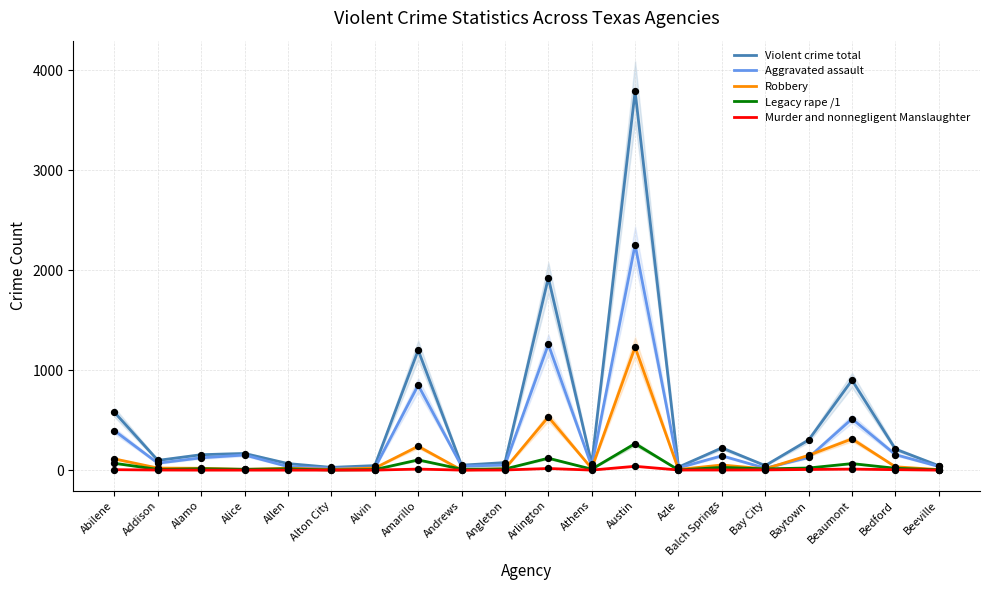

Which series contains the highest Y value?

Violent crime total